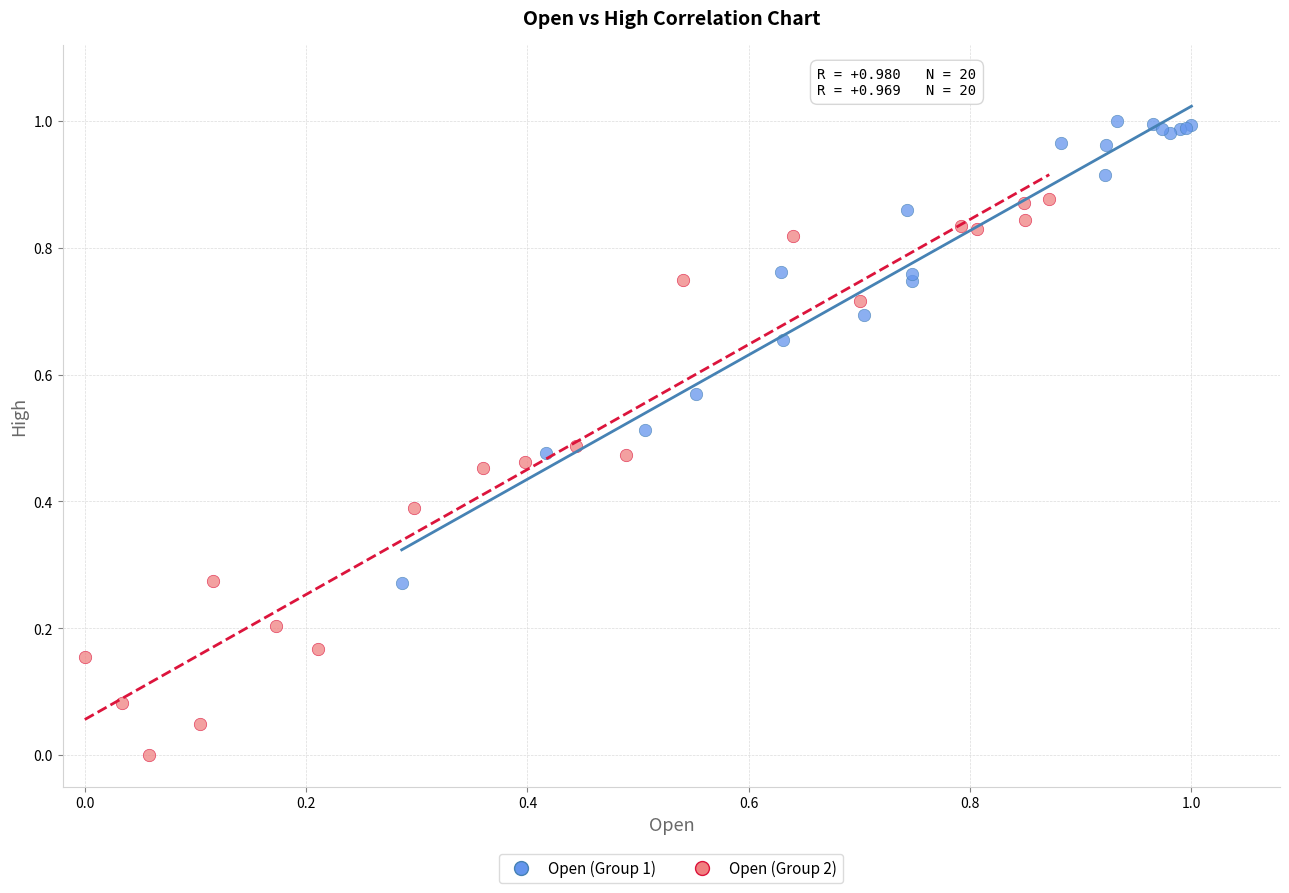

Which series has the largest Y range (max minus min)?

Open (Group 2)